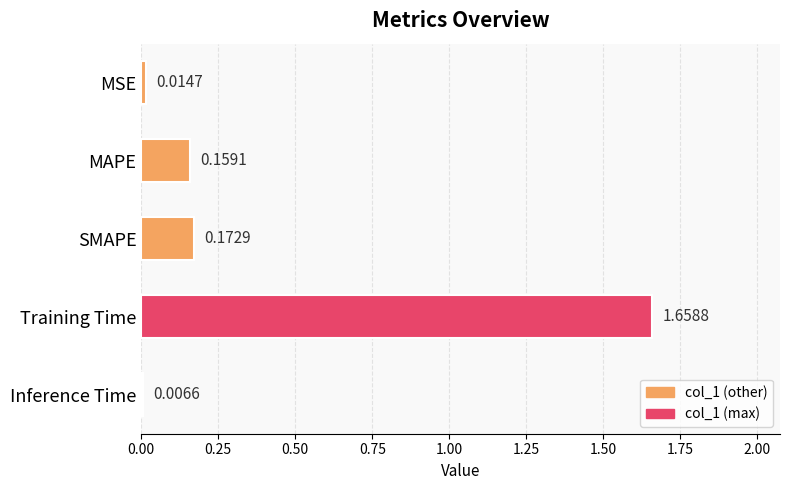

What is the difference between the maximum and second lowest values?

1.6